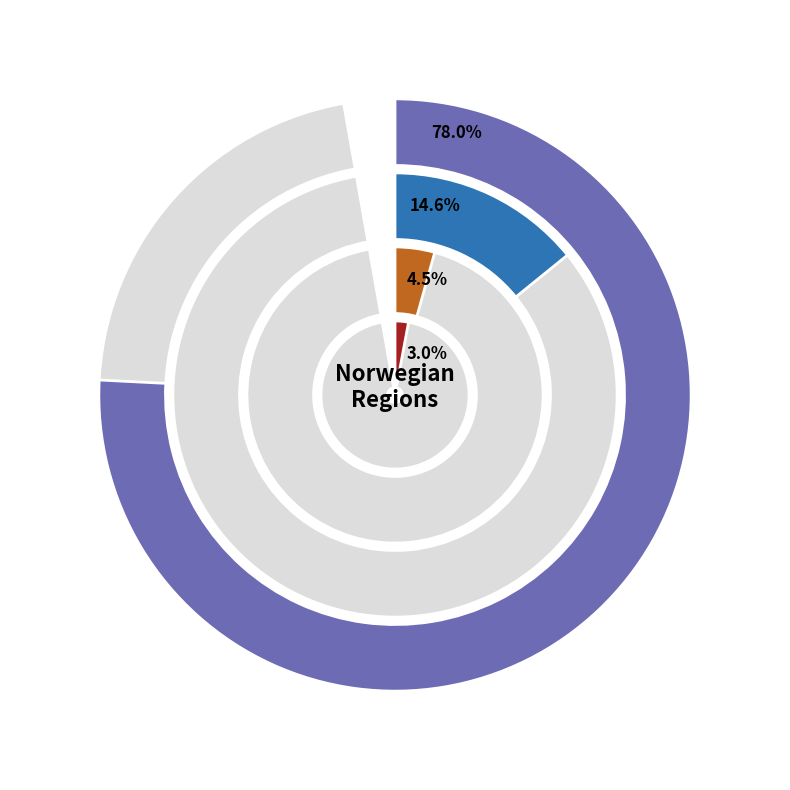

Is the sum of Oslo and Eigersund greater than half?

Yes